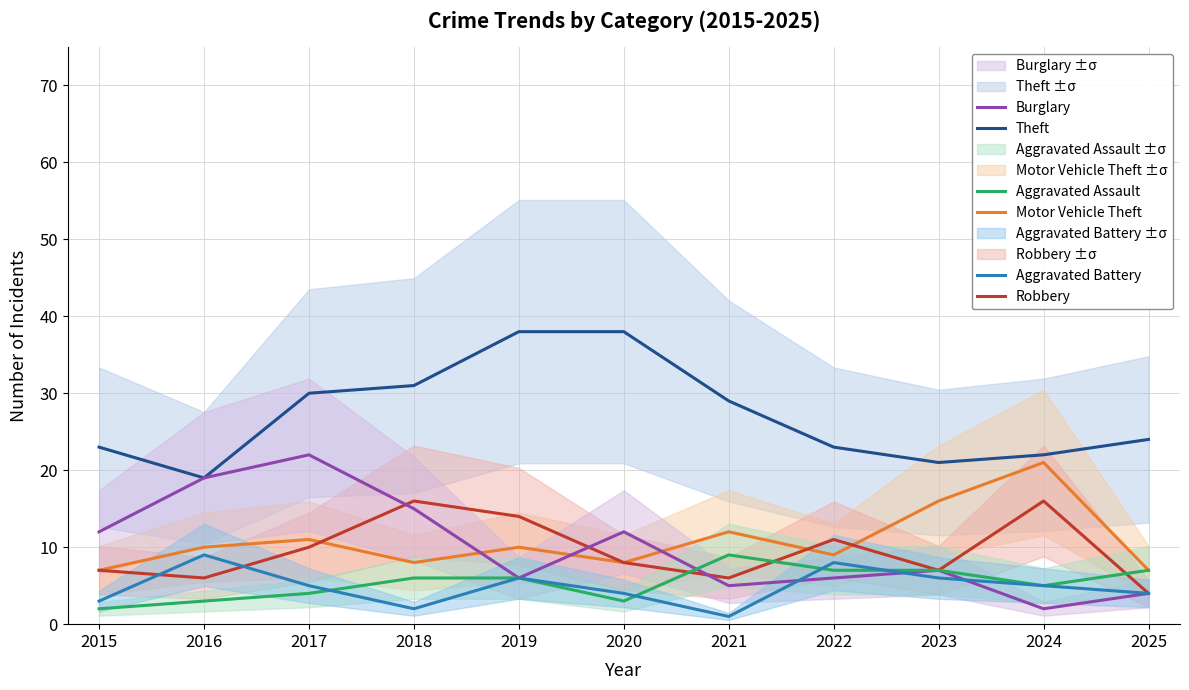

At which label does Aggravated Battery first exceed 5?

2016